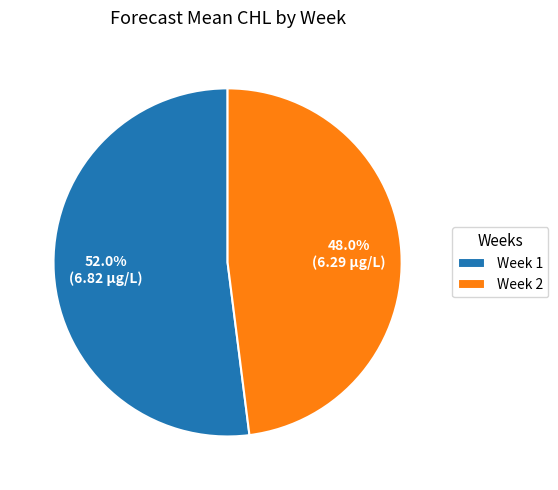

Do Week 2 and Week 1 together represent more than half of the pie?

Yes